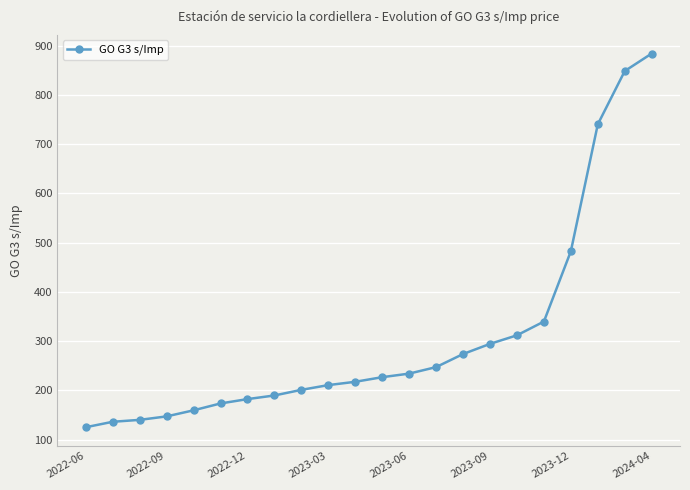

What is the smallest value displayed?

125.3